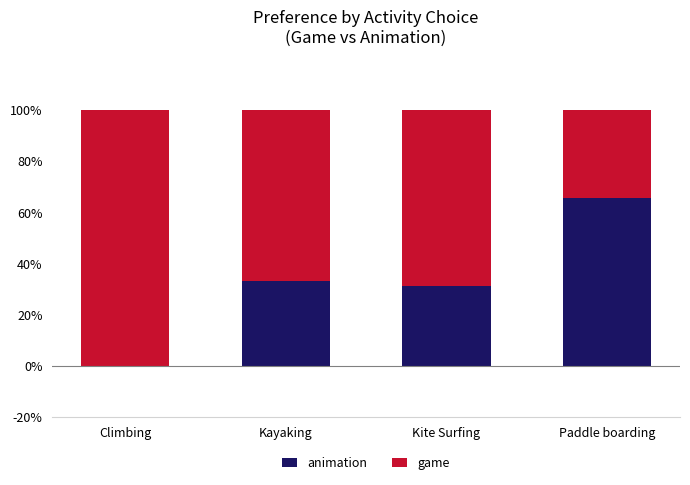

True or false: animation has a value of 0.0 at Climbing.

True